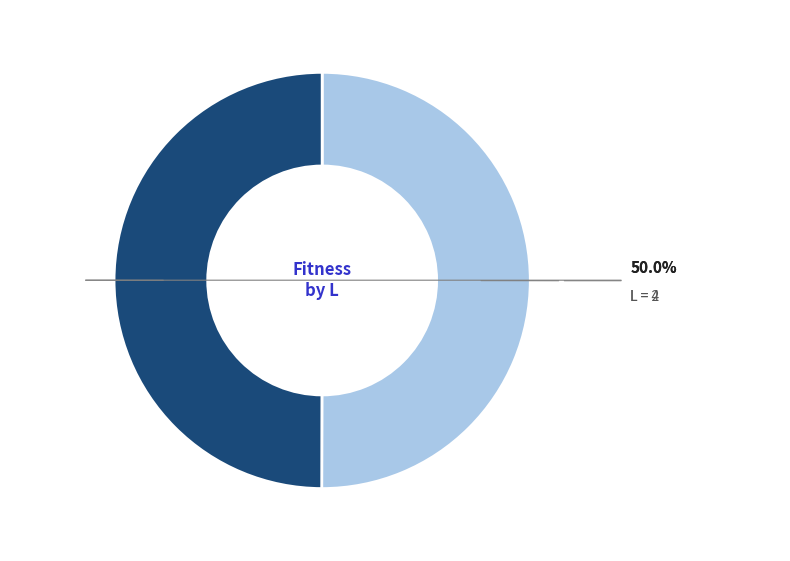

Count the number of slices in the pie.

2